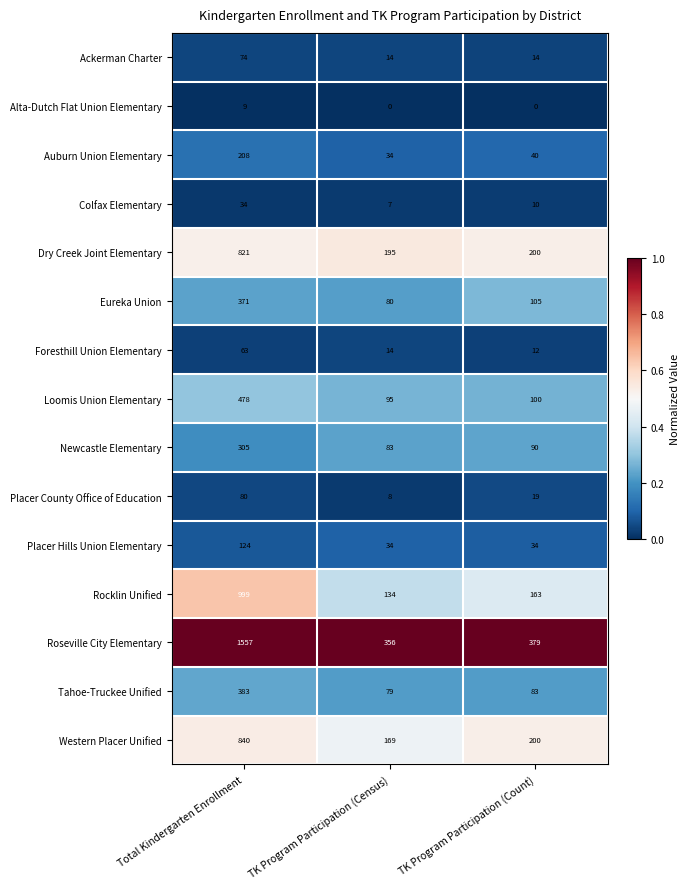

What is the difference between the maximum and minimum values in the Rocklin Unified series?

865